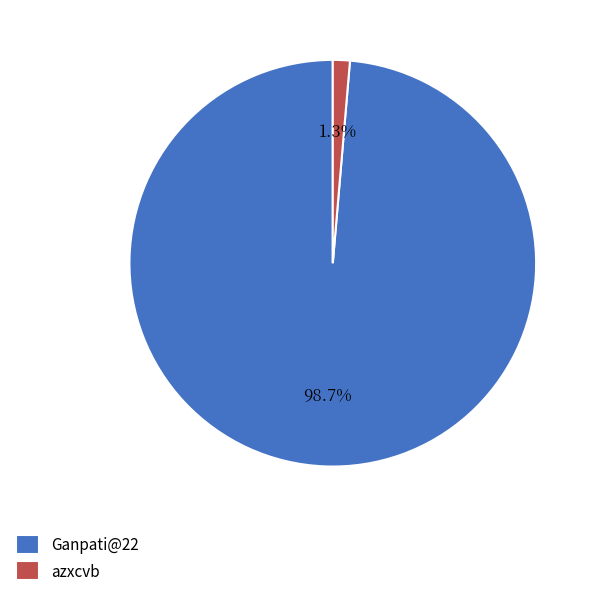

True or false: Ganpati@22 accounts for 93% of the total.

False